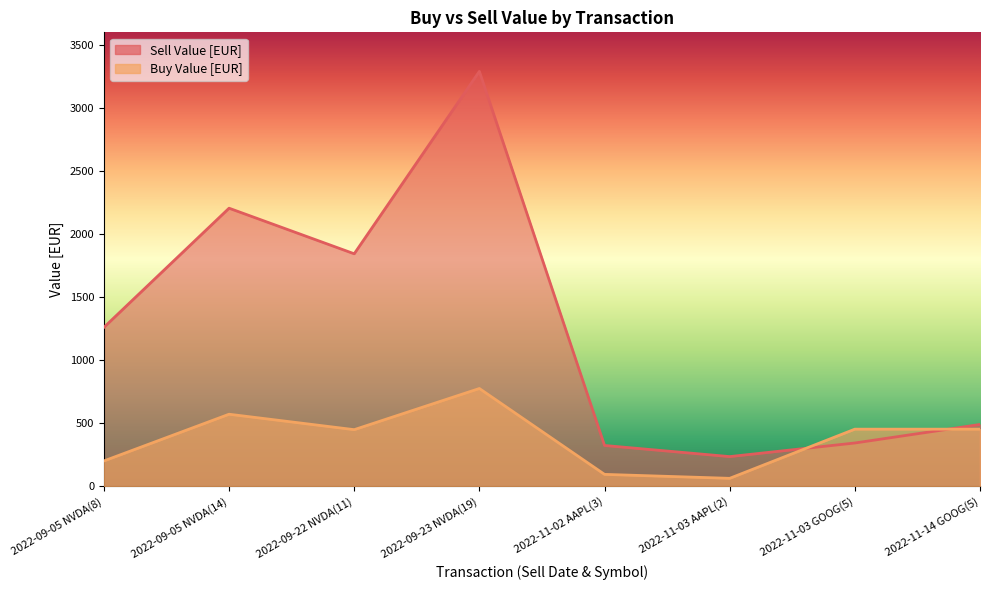

List the series in order of their overall mean, highest first.

Sell Value [EUR], Buy Value [EUR]